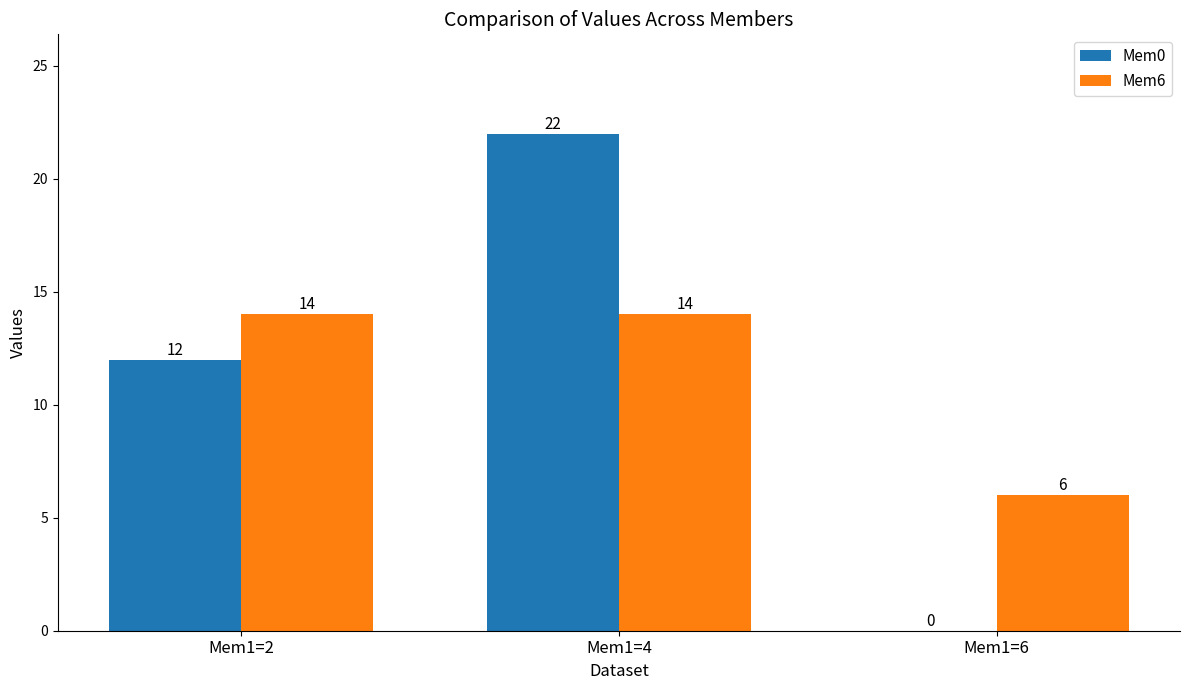

At which label does Mem0 reach its peak?

Mem1=4